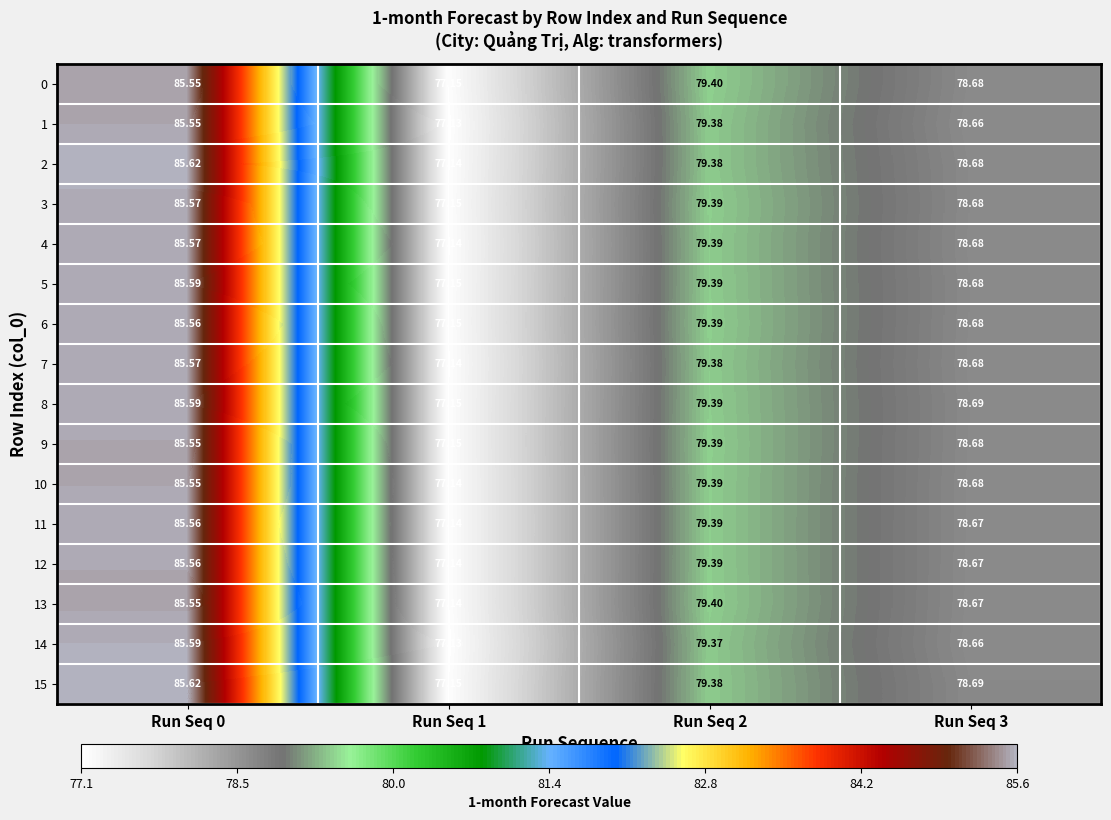

How many distinct data groups are displayed?

16